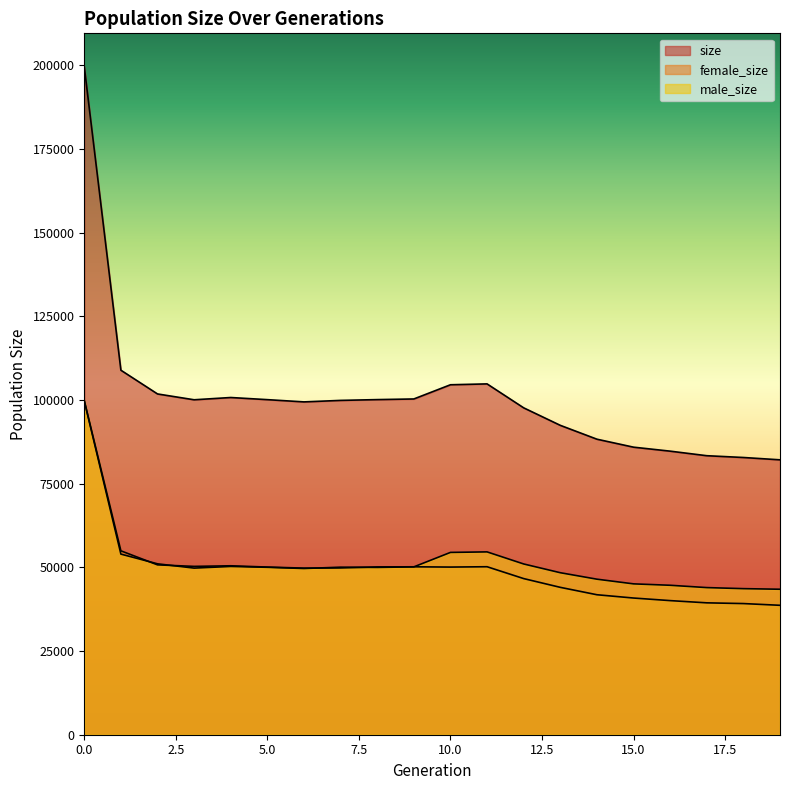

At 5, list the series in order from smallest to largest.

male_size, female_size, size